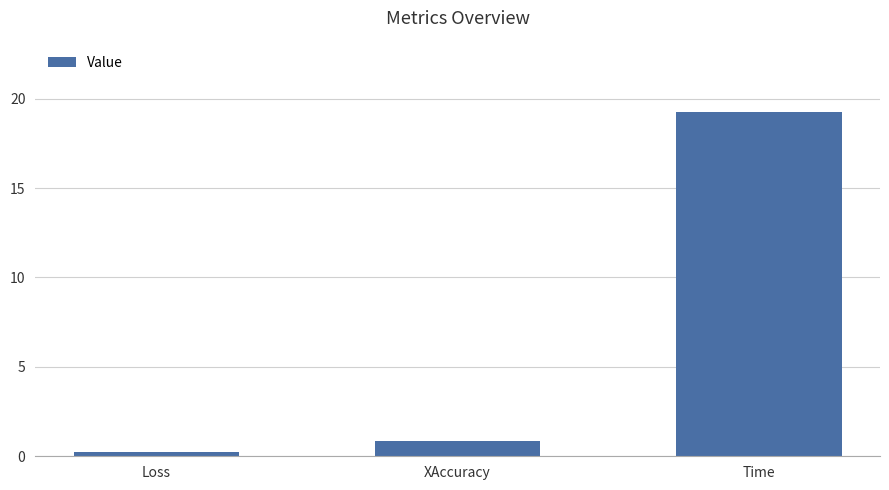

Is it true that the value at Time is 6.7?

False